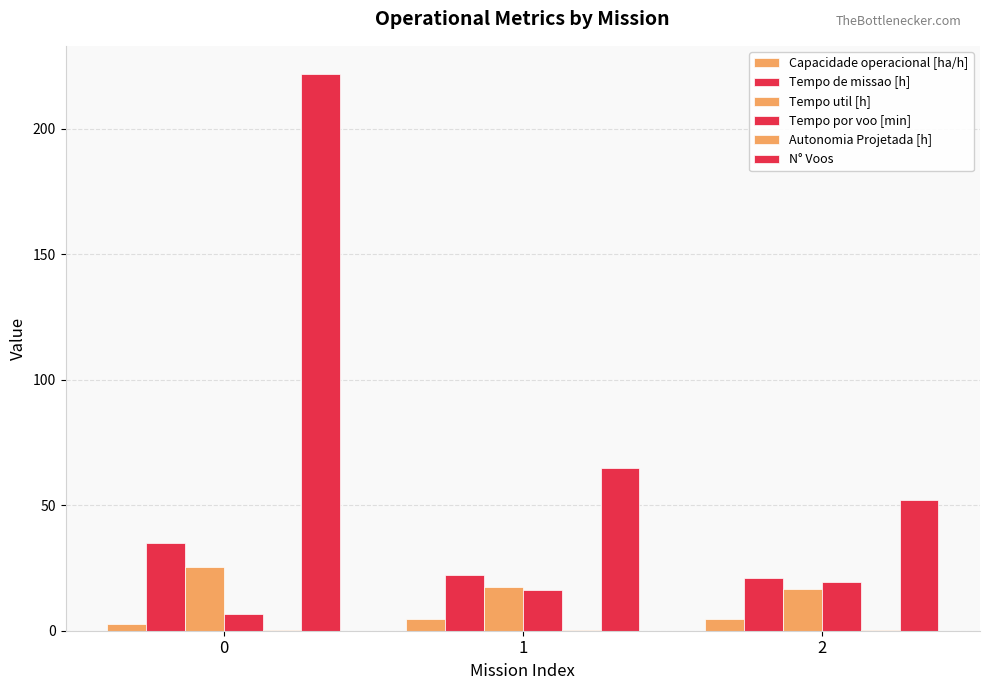

What is the difference between the maximum and minimum values in the Tempo de missao [h] series?

14.2